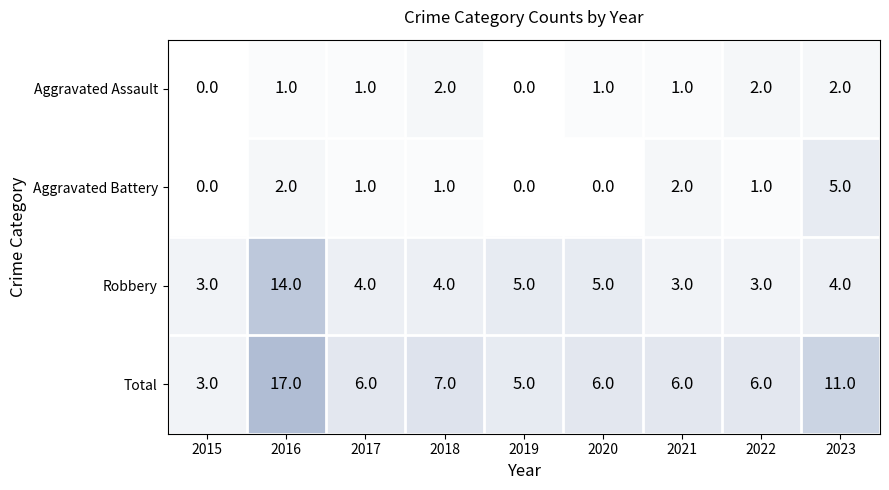

Is it true that Aggravated Assault equals 2 at 2020?

False